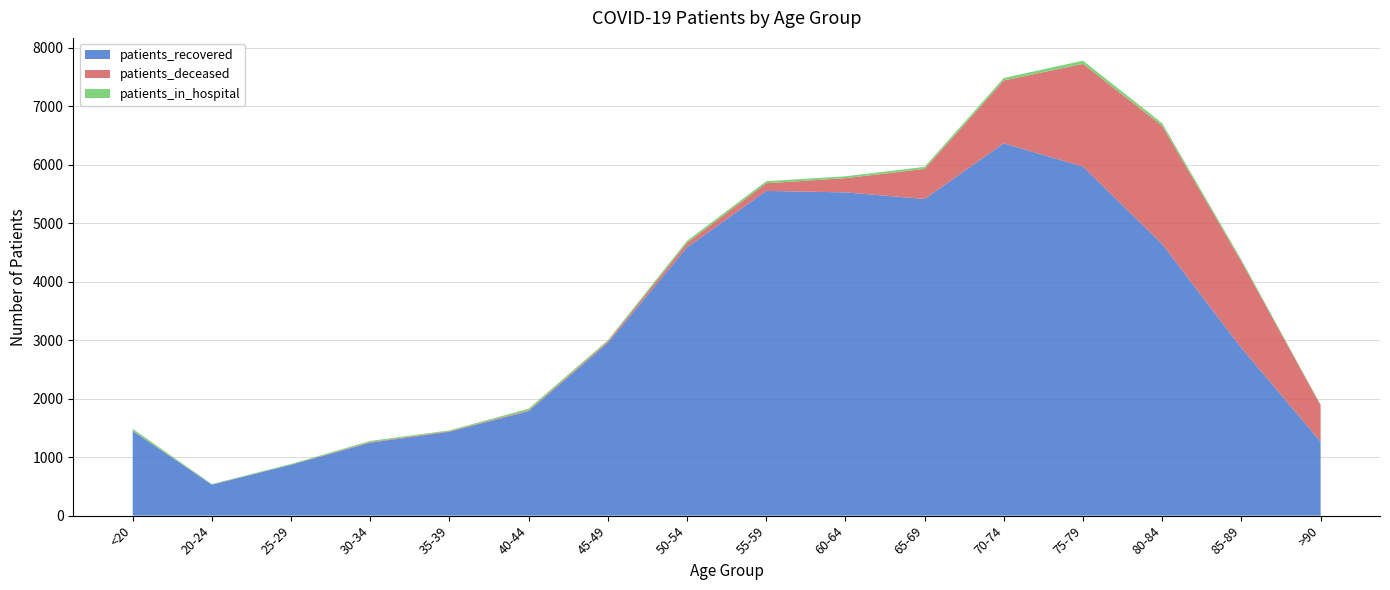

Reading right to left, list all the values displayed in this chart.

patients_recovered: >90=1264	85-89=2866	80-84=4642	75-79=5966	70-74=6365	65-69=5413	60-64=5526	55-59=5551	50-54=4587	45-49=2951	40-44=1787	35-39=1434	30-34=1247	25-29=870	20-24=529	<20=1448
patients_deceased: >90=622	85-89=1479	80-84=2021	75-79=1757	70-74=1074	65-69=514	60-64=243	55-59=131	50-54=77	45-49=26	40-44=13	35-39=10	30-34=11	25-29=2	20-24=3	<20=6
patients_in_hospital: >90=12	85-89=29	80-84=45	75-79=55	70-74=43	65-69=35	60-64=32	55-59=35	50-54=34	45-49=21	40-44=29	35-39=14	30-34=19	25-29=12	20-24=8	<20=31